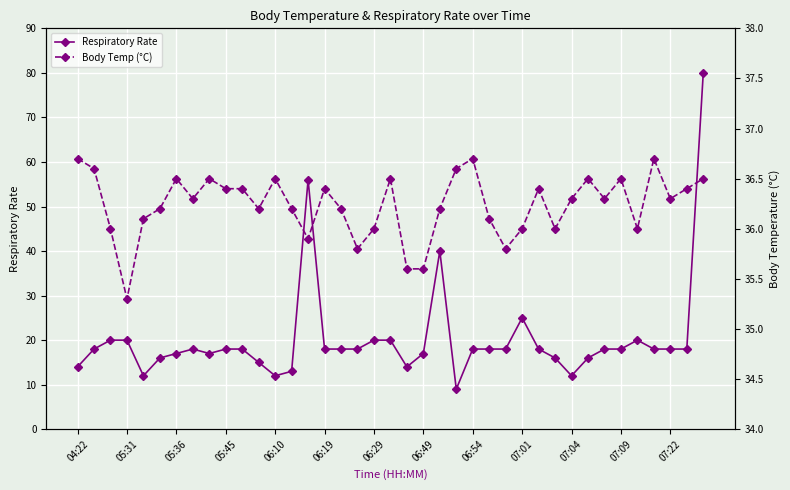

What is the smallest value displayed?

9.0